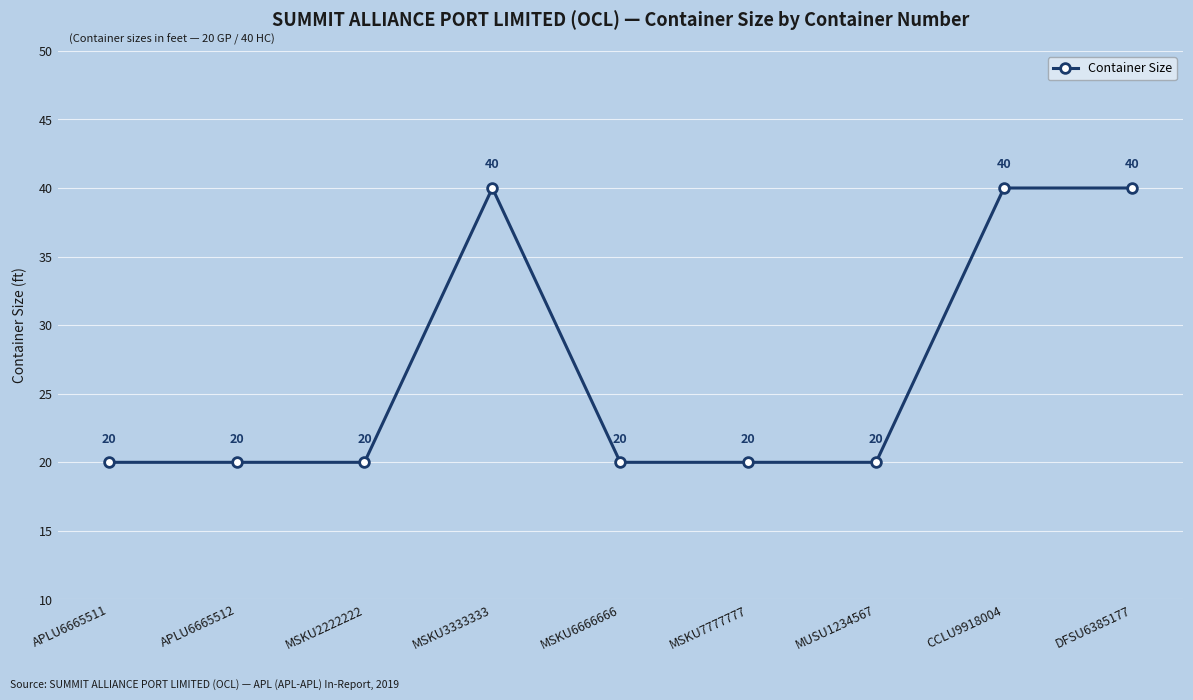

What is the greatest value displayed?

40